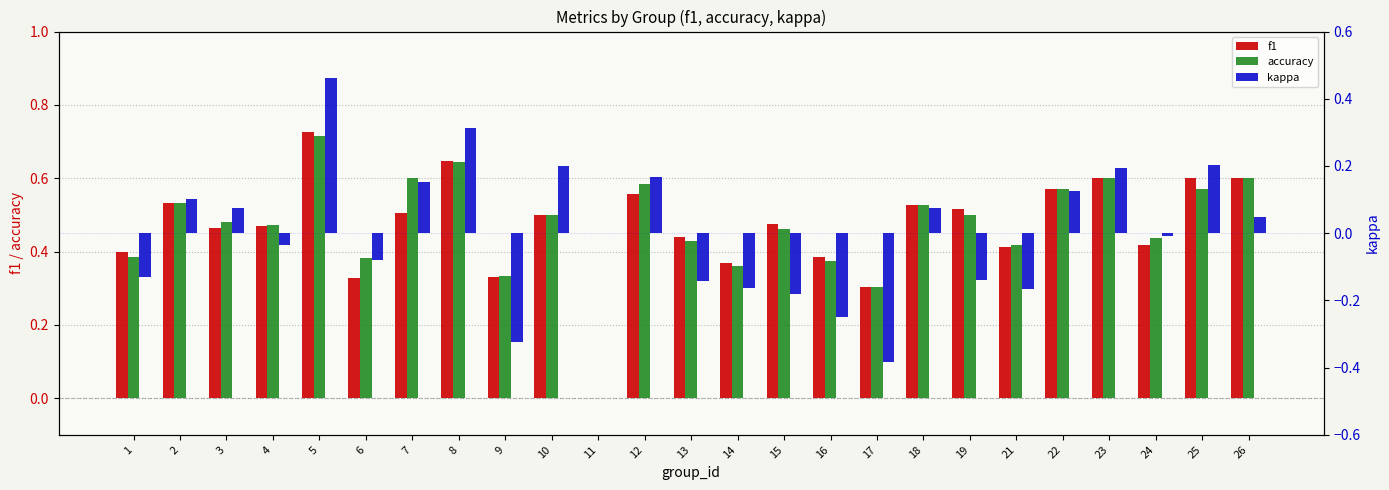

Between 22 and 26, which series saw the biggest shift?

kappa